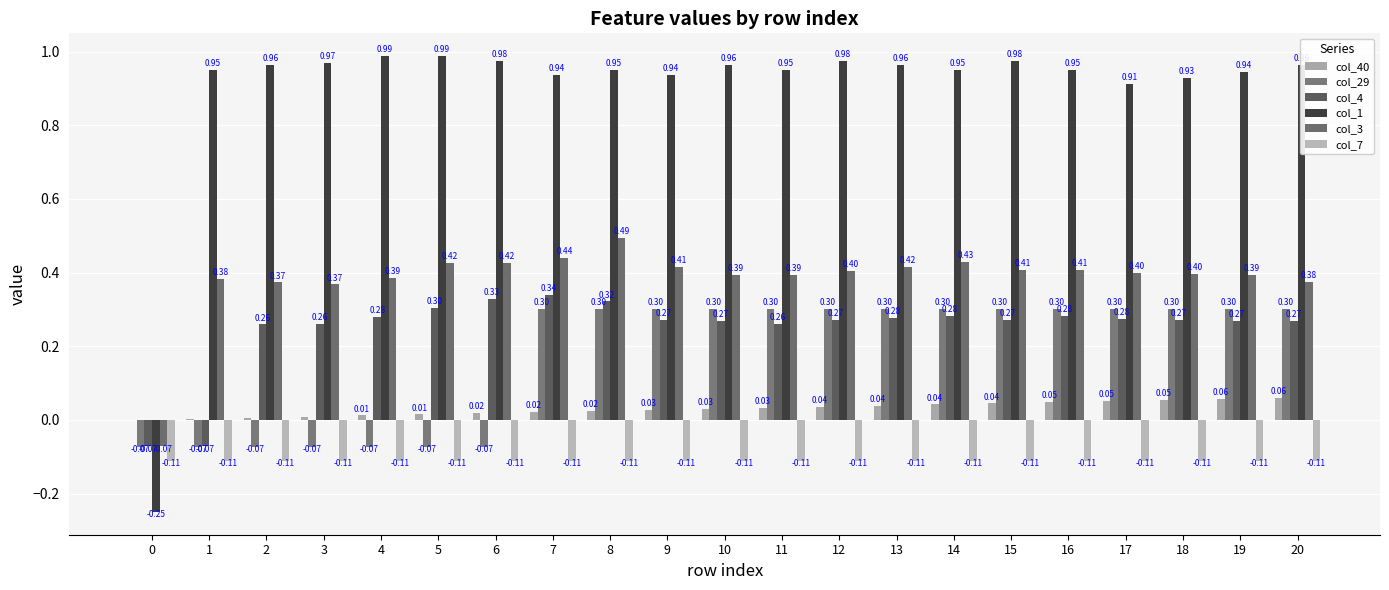

How many groups of bars are there?

21